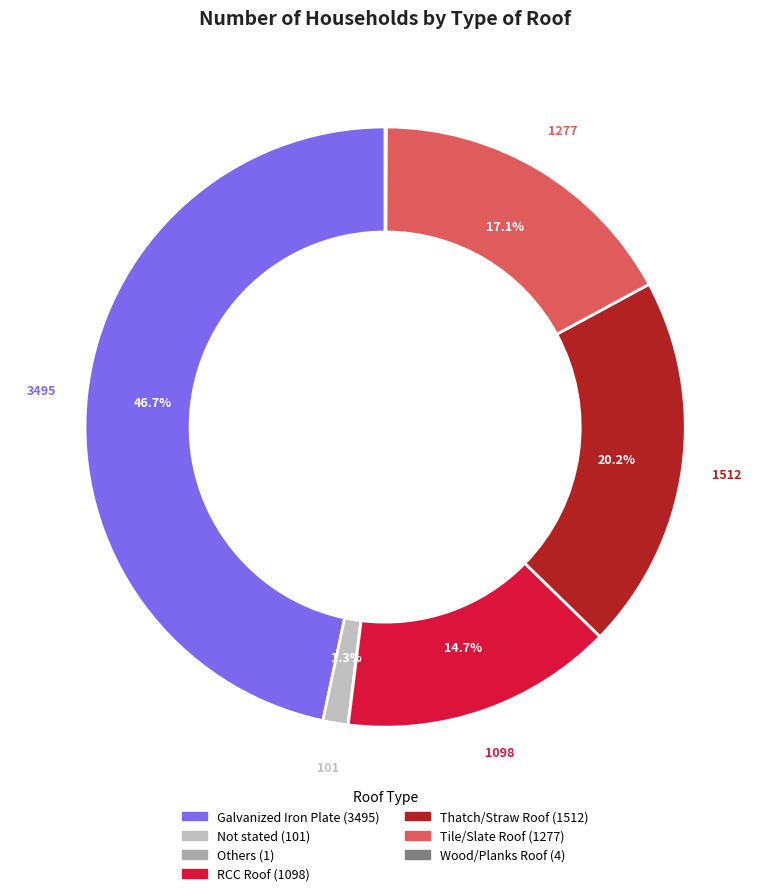

Is there any slice that represents more than half of the pie?

No